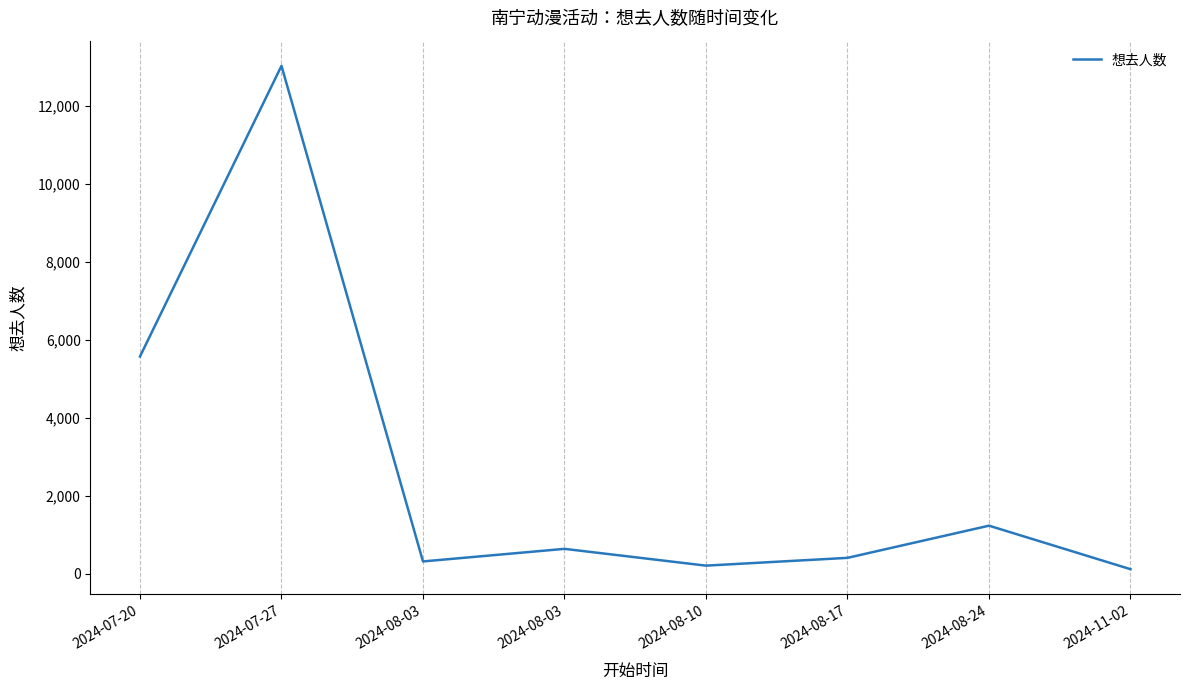

What is the sum of all values?

21530